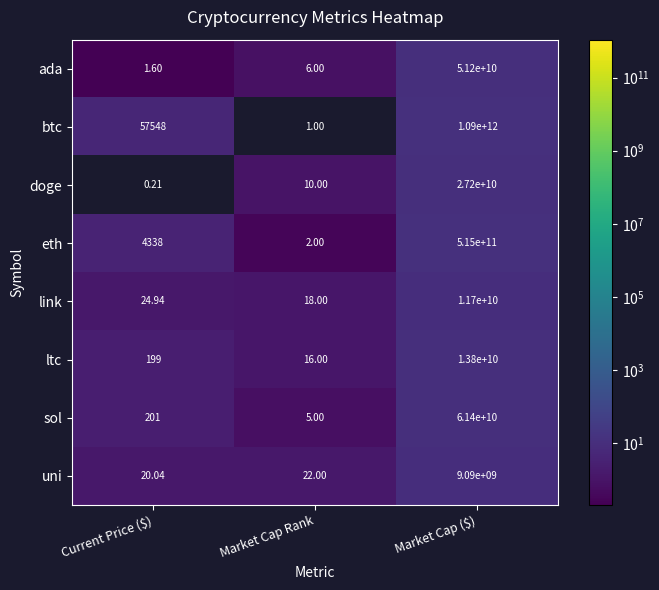

Count the number of data series in this chart.

8